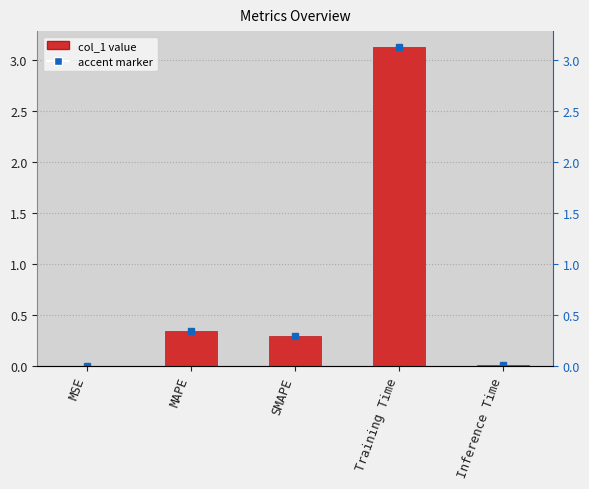

How many series are shown in this chart?

1